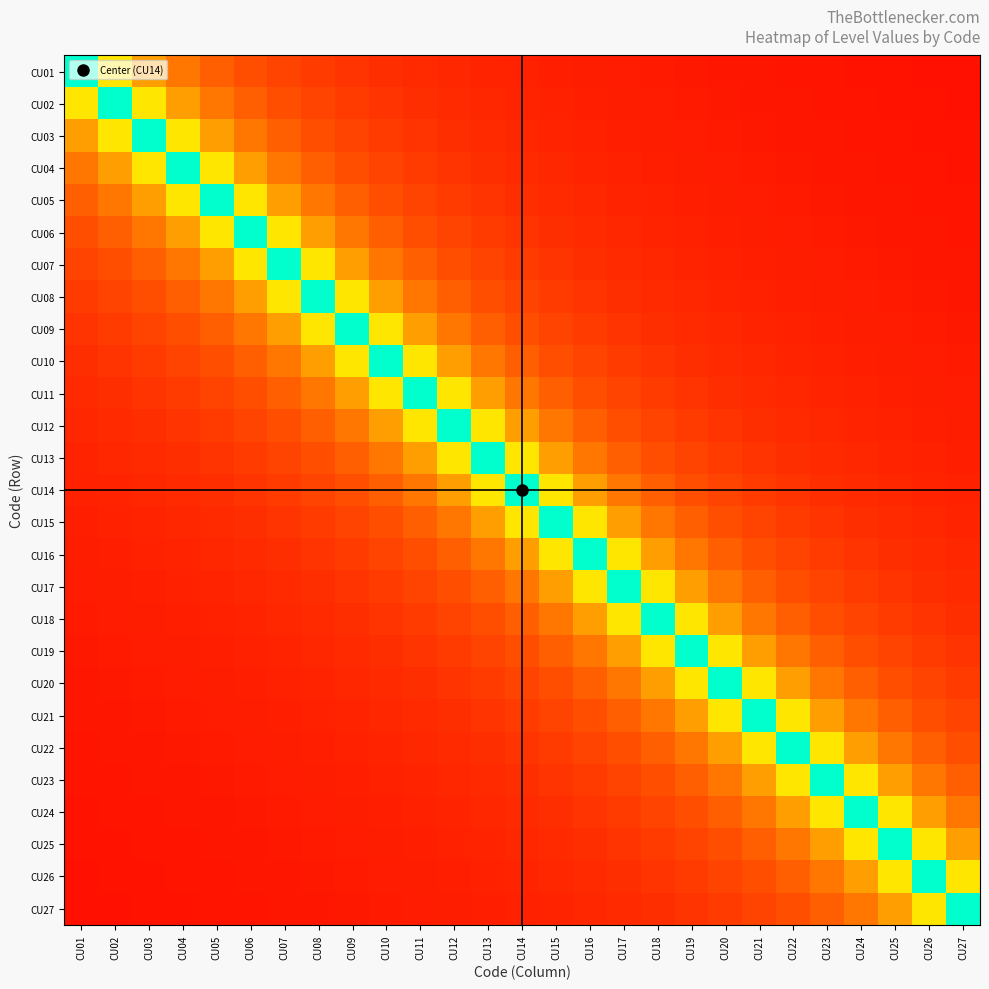

Which has a higher value, CU02 or CU01?

CU01